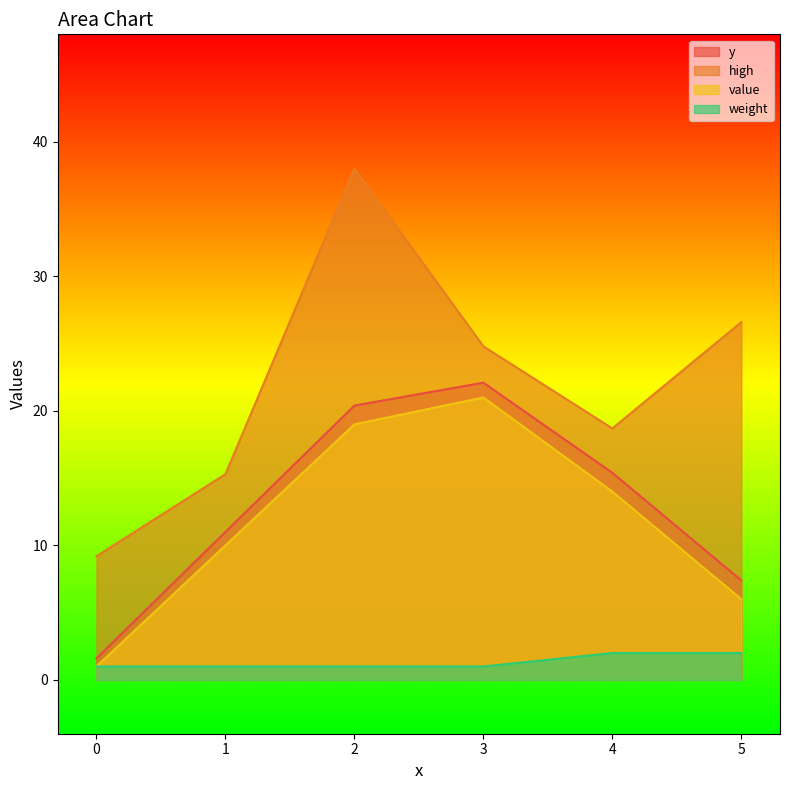

True or false: weight has more than 0 points higher than both neighbors.

False